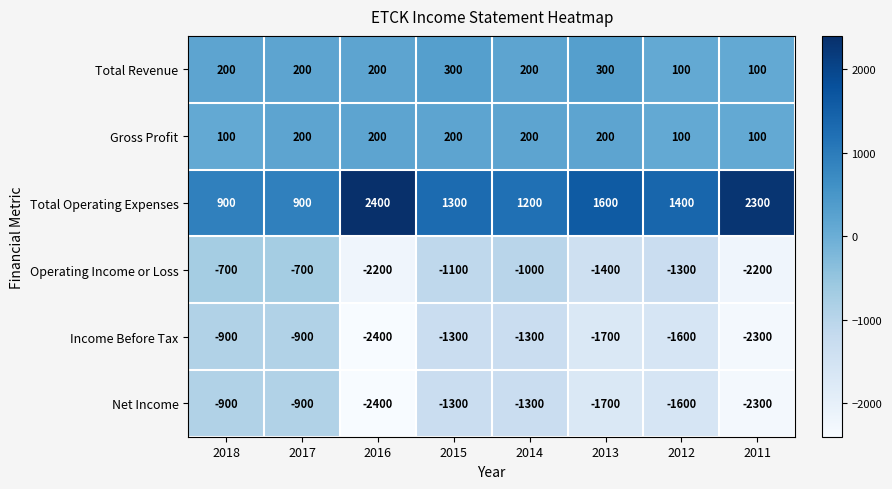

How many values in the Total Operating Expenses series are below 1400?

4